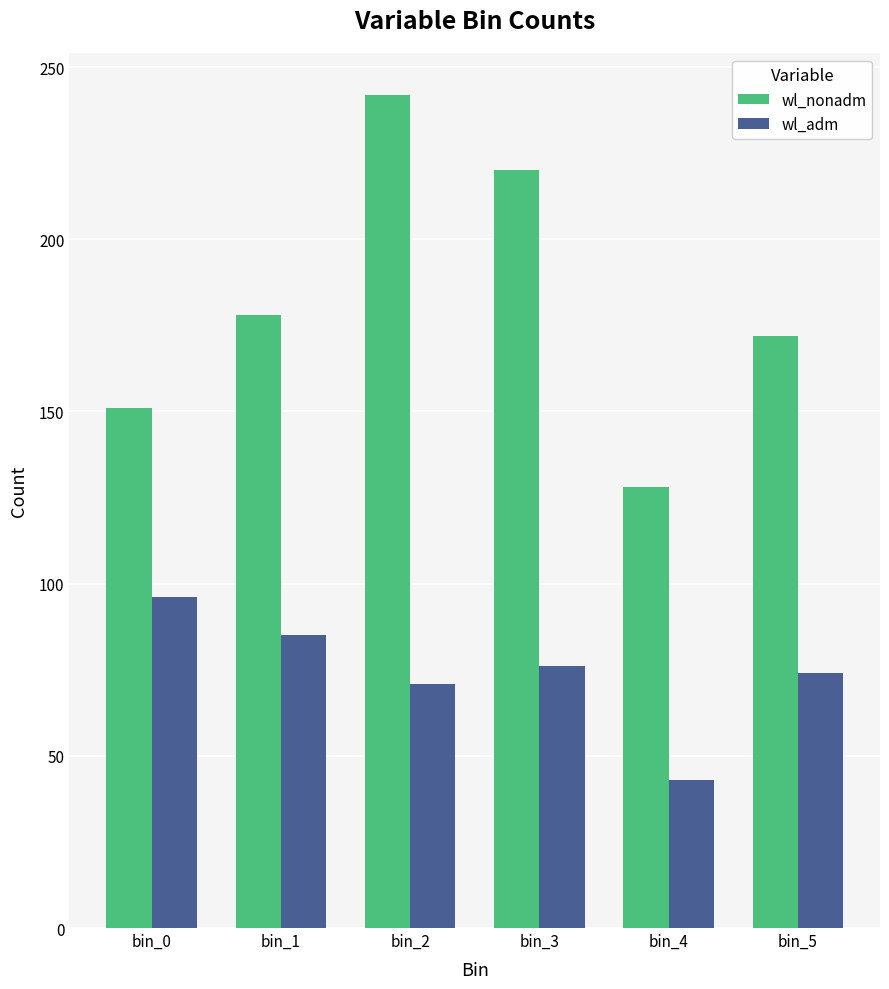

What is the spread (max minus min) of values at bin_1?

93